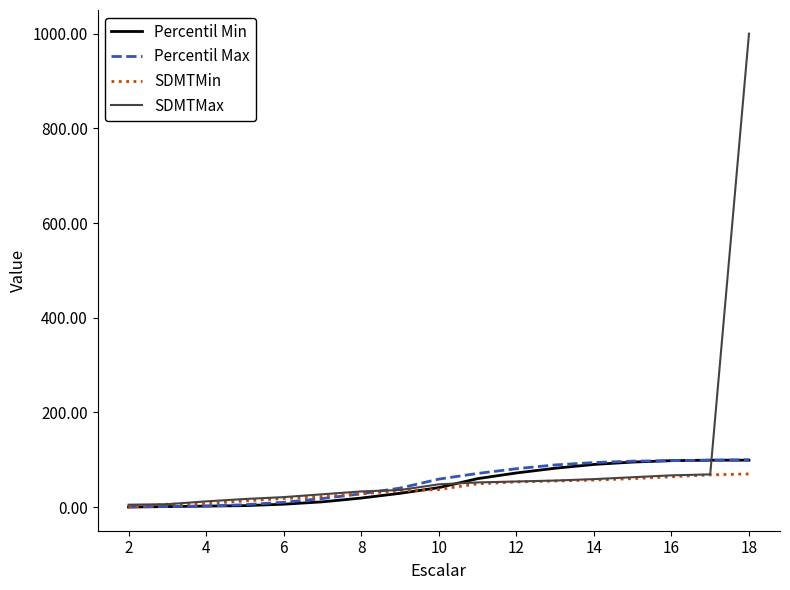

Does the chart have visible grid lines?

No